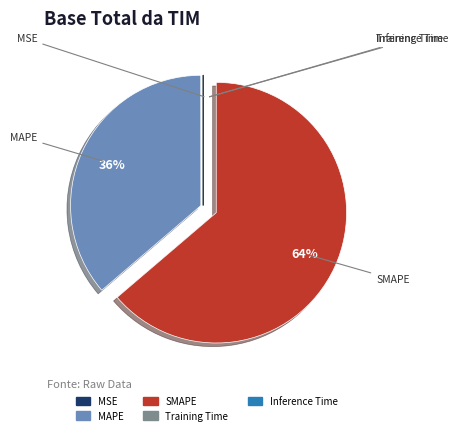

Which category has the biggest portion of the pie?

SMAPE